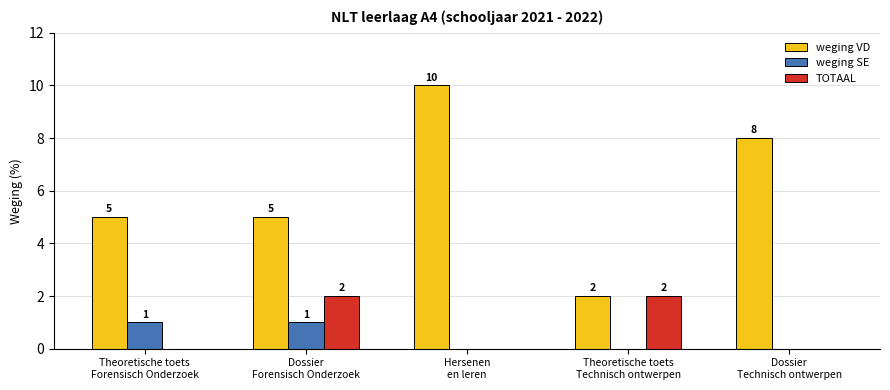

Which series has the largest total across all categories?

weging VD